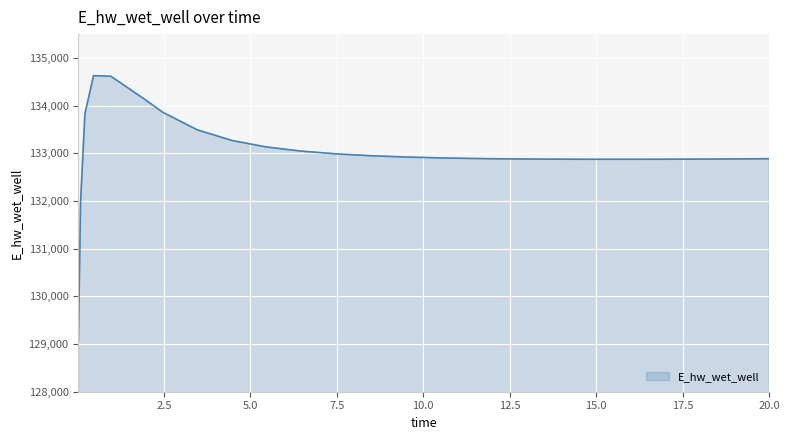

What is the difference between the maximum and minimum values?

5558.7